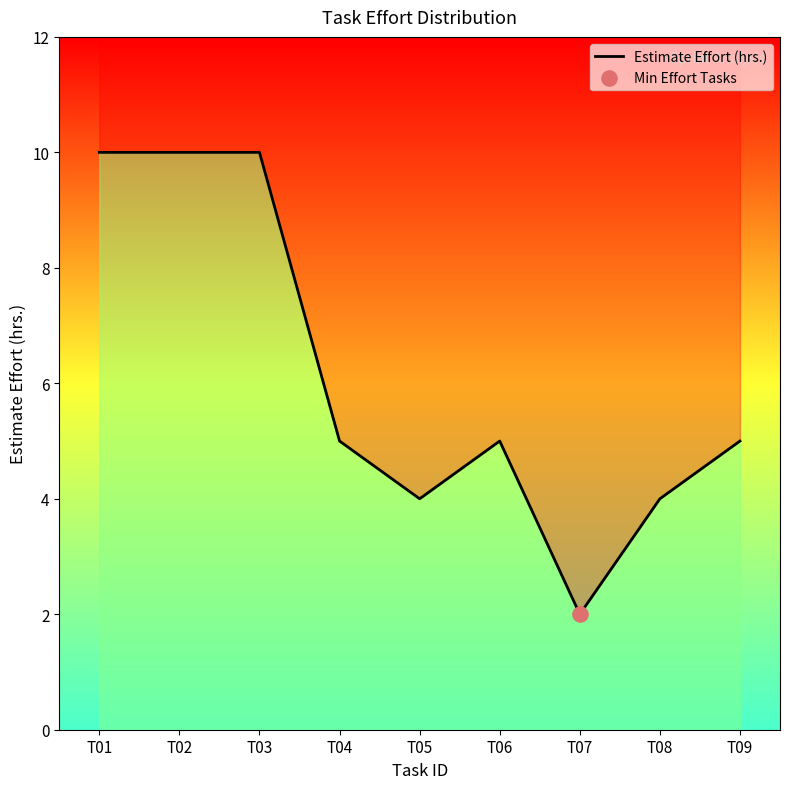

Which has a higher value, T03 or T01?

T03